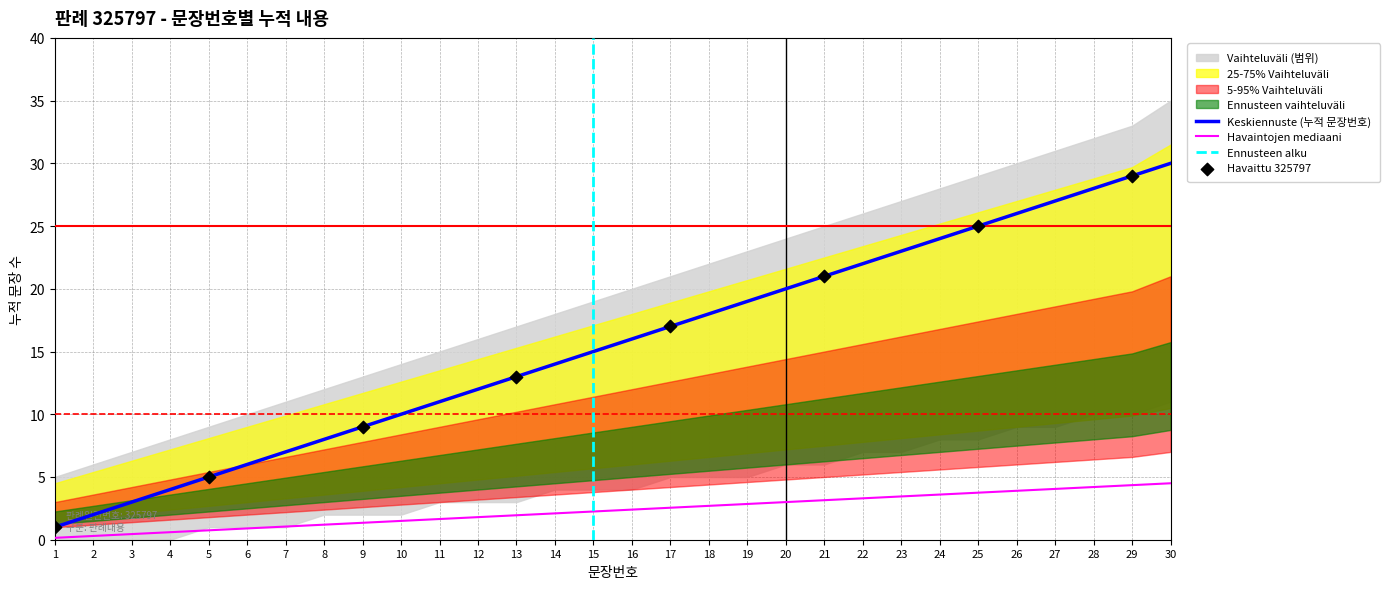

What is the minimum value for Keskiennuste (누적 문장번호)?

1.0